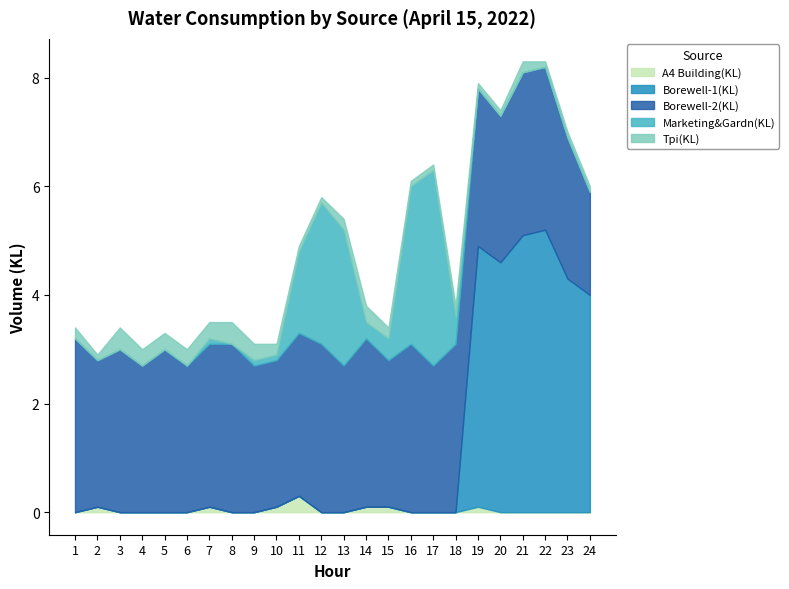

Is it true that Borewell-2(KL) equals 3.6 at 4?

False